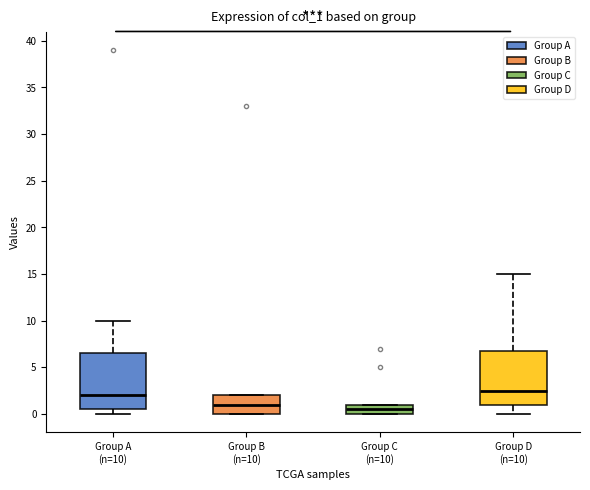

Where does the median line of the box for Group C (n=10) sit on the y-axis? The values are not printed on the chart, so give them approximately, as read against the axis.

0.5